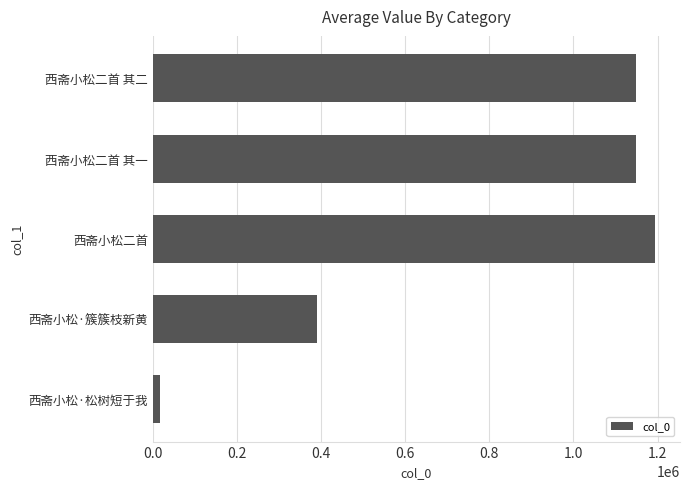

At which category does the chart reach its peak across all series?

西斋小松二首